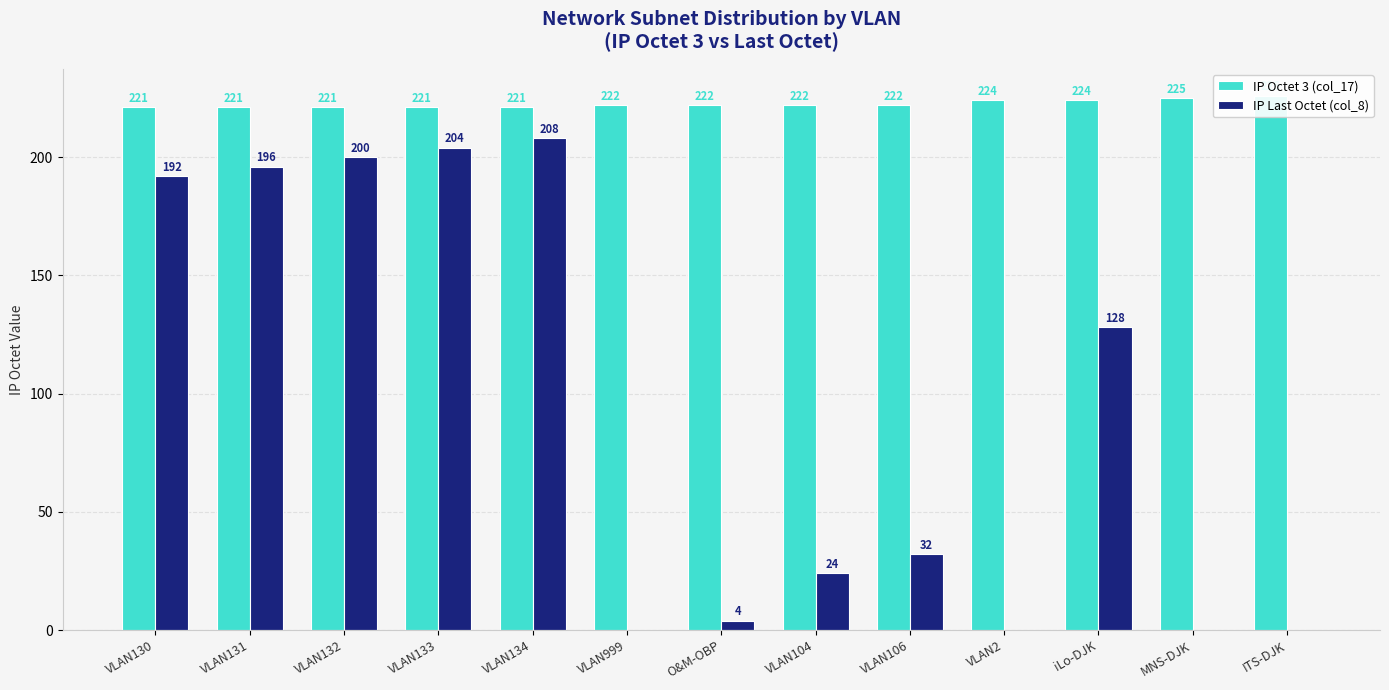

What is the label of the 9th bar from the right?

VLAN134